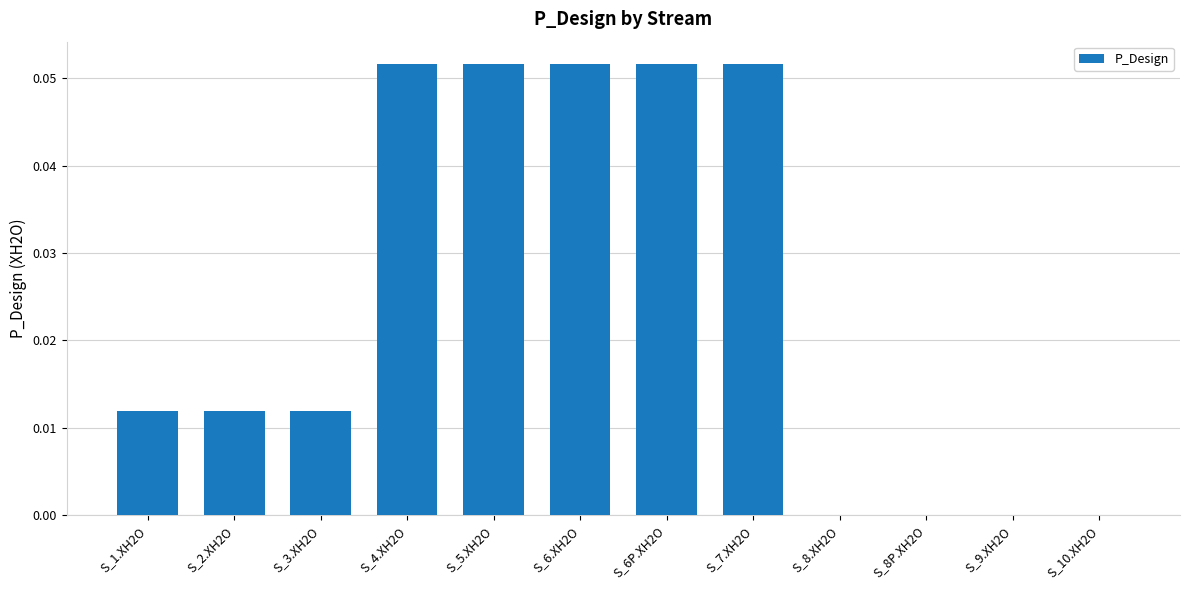

Is it true that the value at S_3.XH2O is 0.0?

True